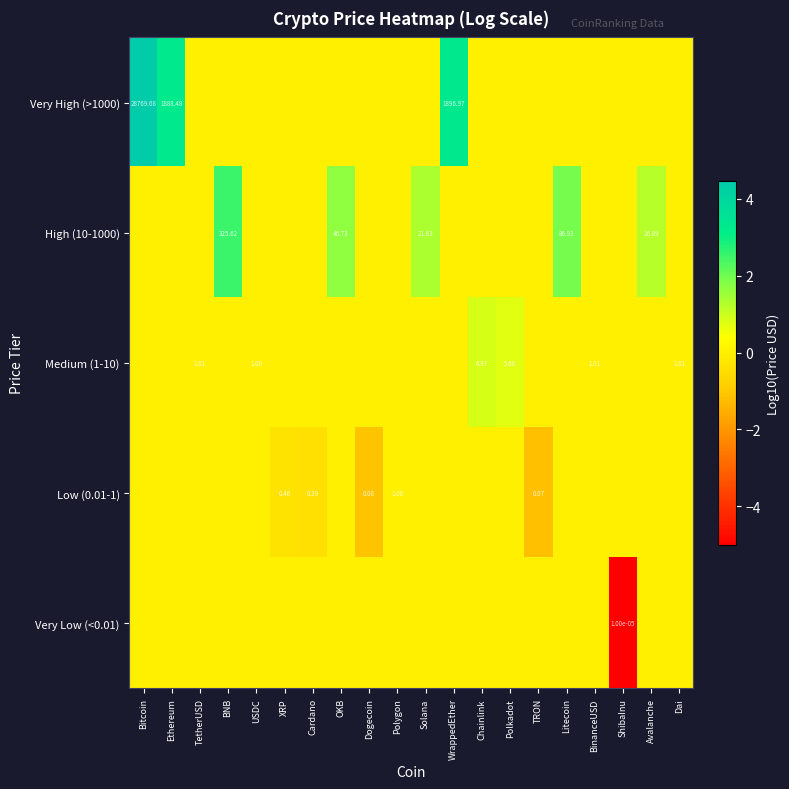

Which series has the largest total across all categories?

Very High (>1000)